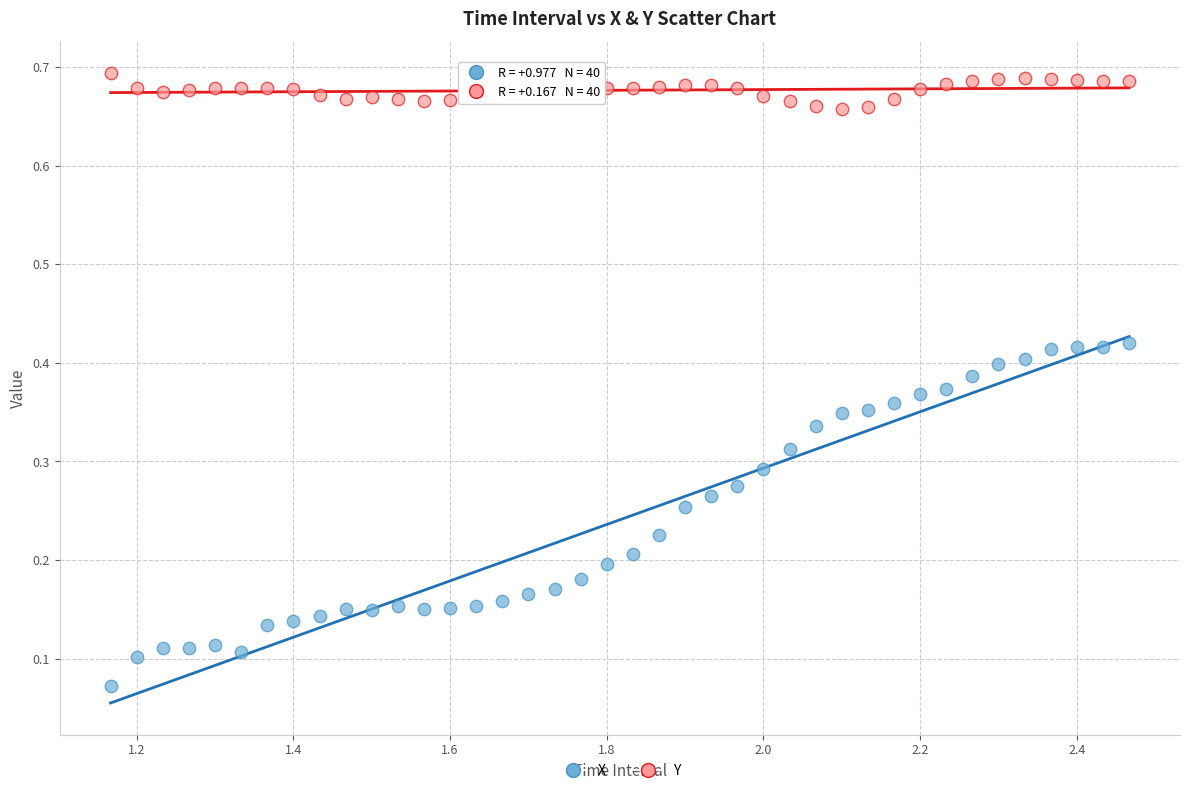

Across all data points, what is the range of X values (max minus min)?

1.3